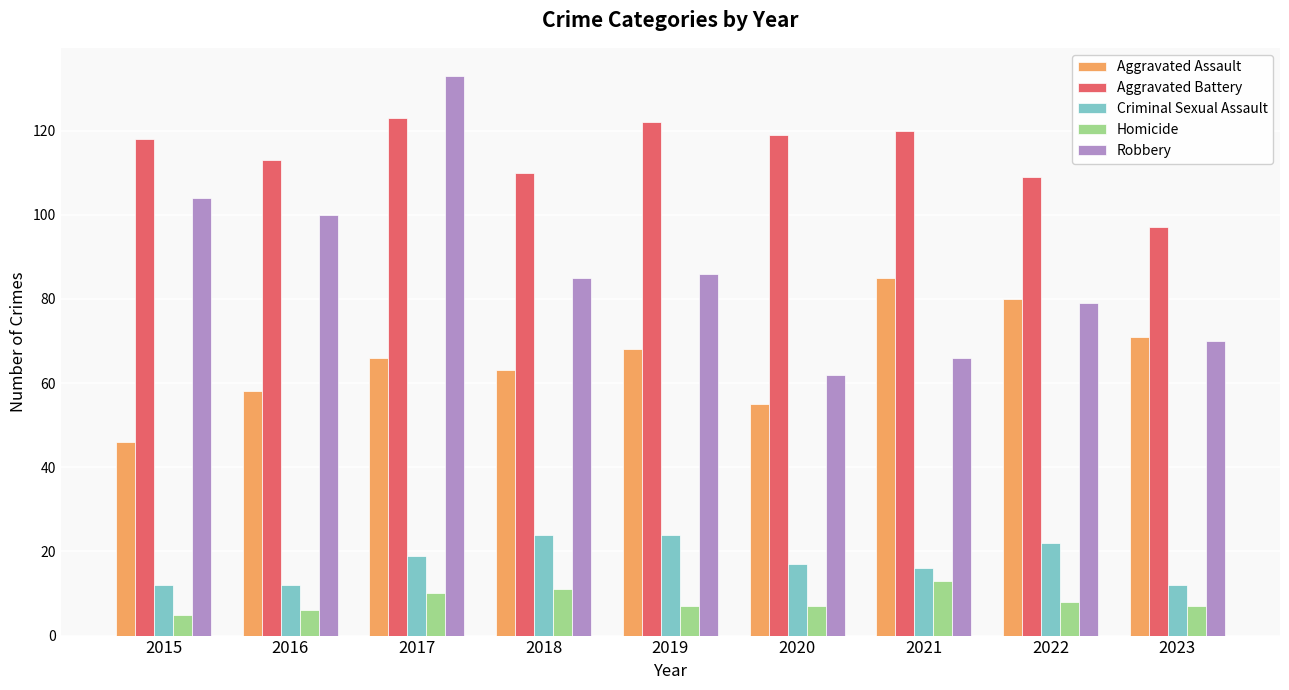

What is the difference between the maximum and minimum values in the Aggravated Assault series?

39